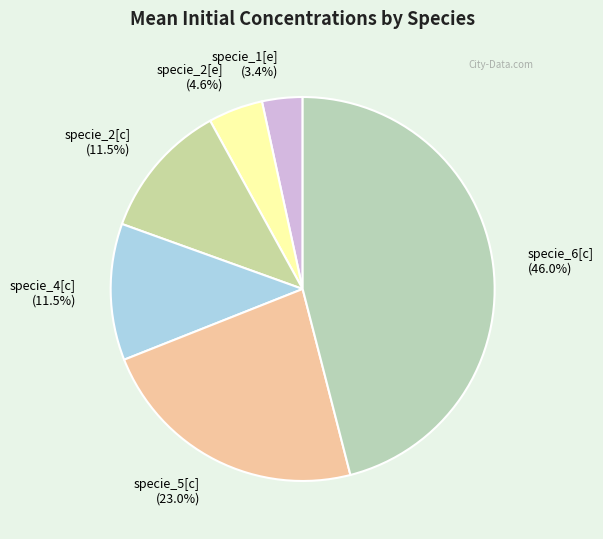

Does specie_5[c] account for over 50% of the chart?

No